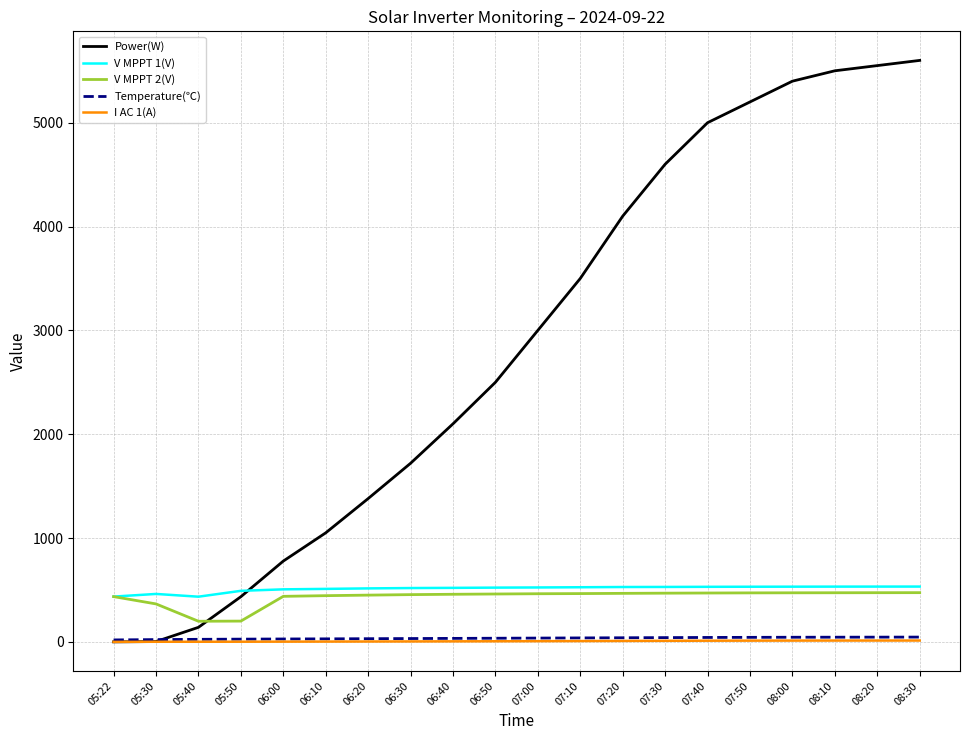

What is the sum of all I AC 1(A) values?

134.5